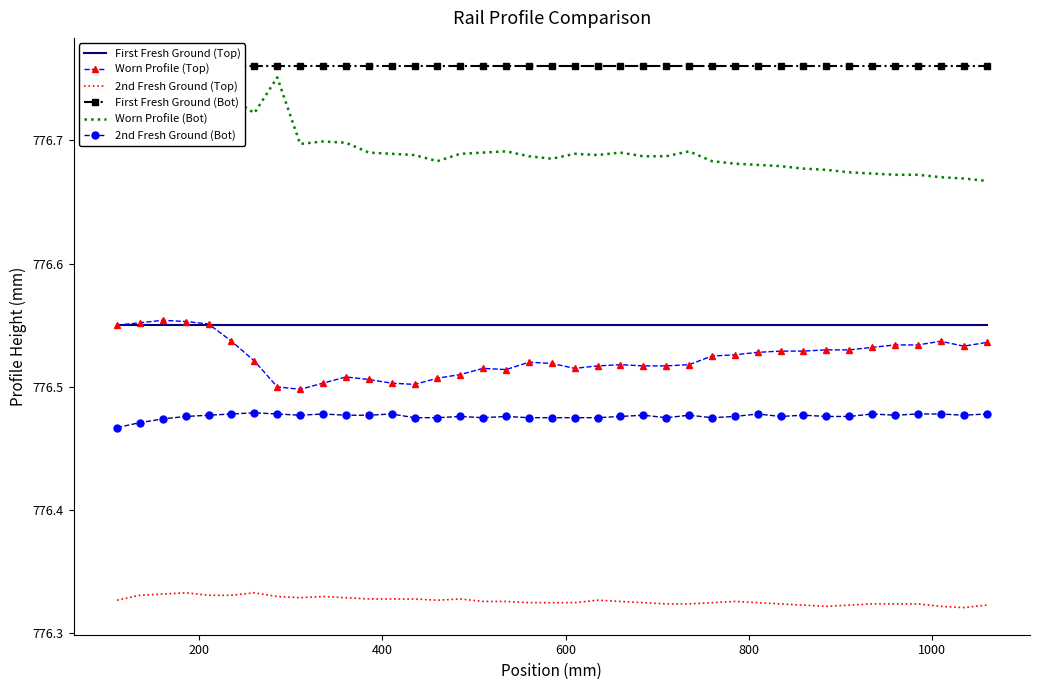

What is the greatest value displayed?

776.8